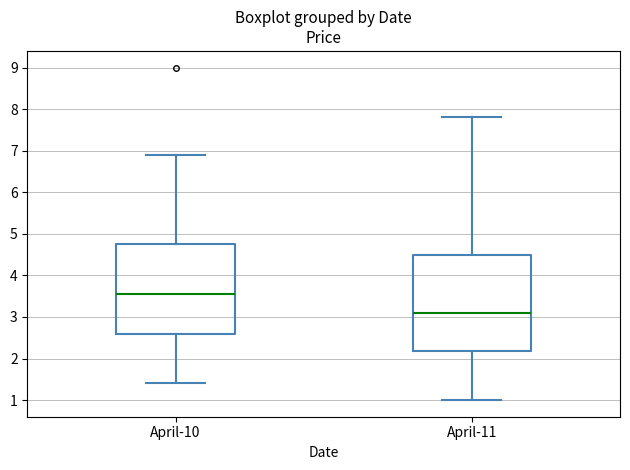

Where does the upper whisker of the box for April-10 end on the y-axis? The values are not printed on the chart, so give them approximately, as read against the axis.

6.9